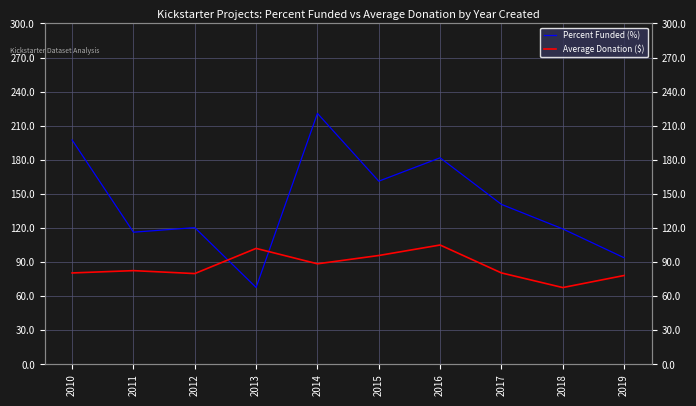

After their last crossing, which series has the higher values: Percent Funded (%) or Average Donation ($)?

Percent Funded (%)